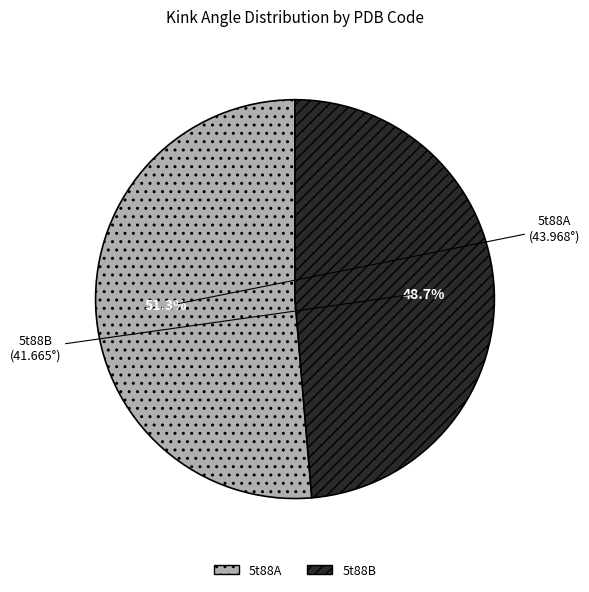

The 5t88A slice represents 41% of the pie. True or false?

False